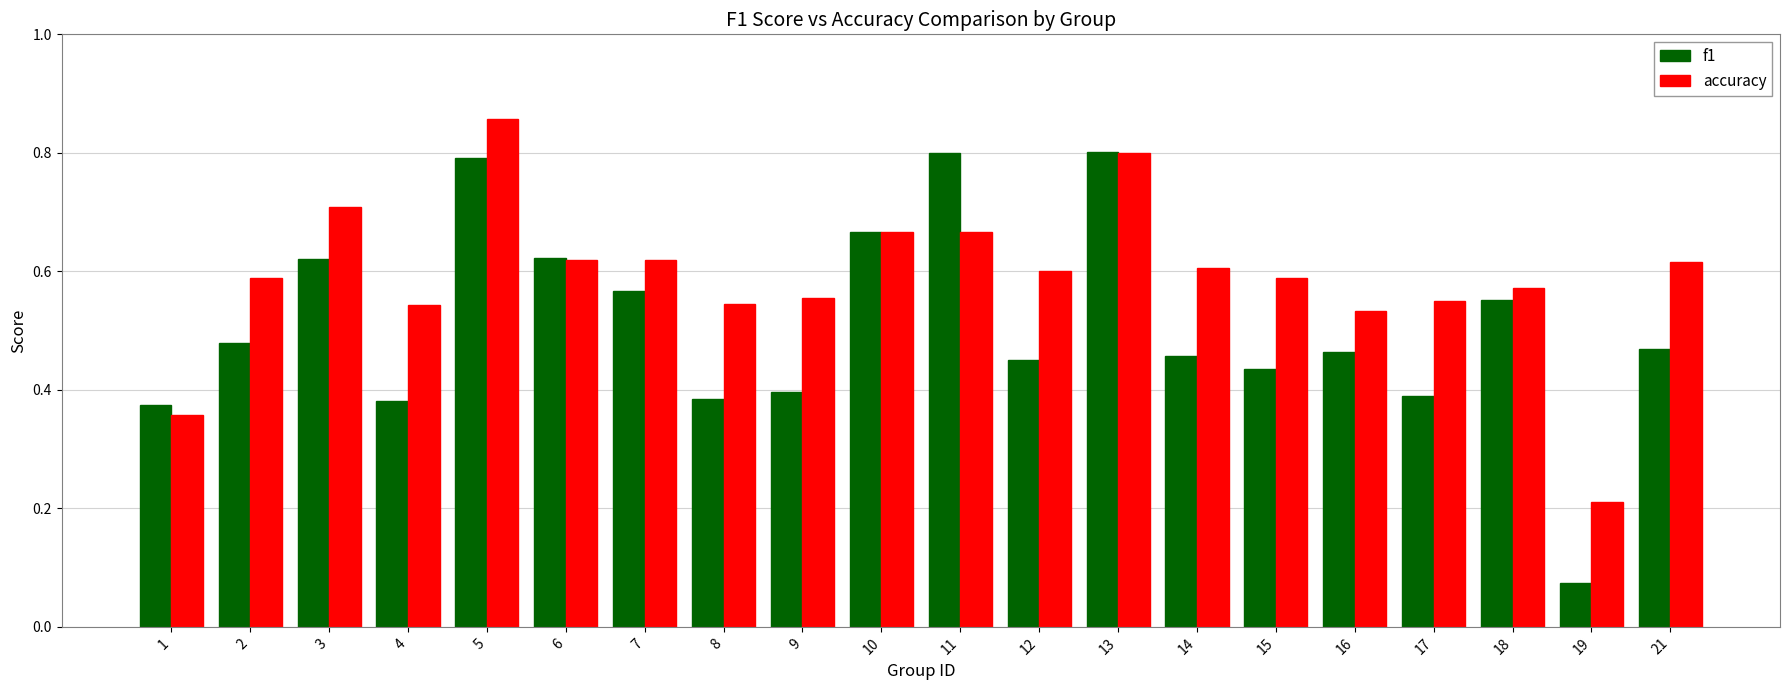

Which series changed the most between 2 and 3?

f1